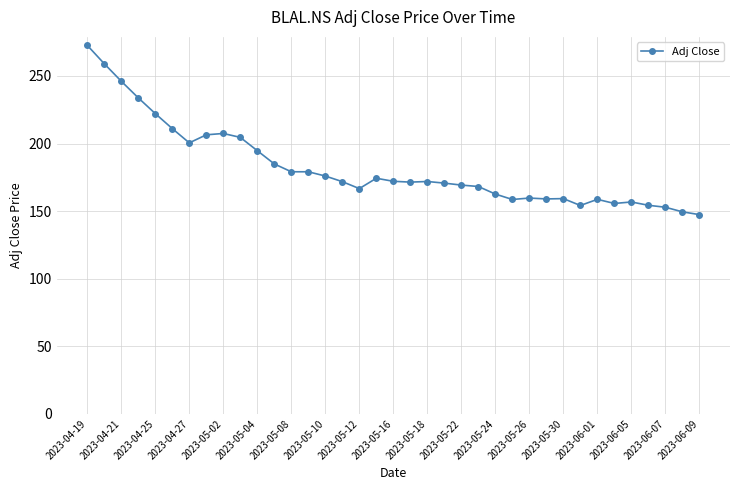

What is the value of the 16th point from the left?

171.8